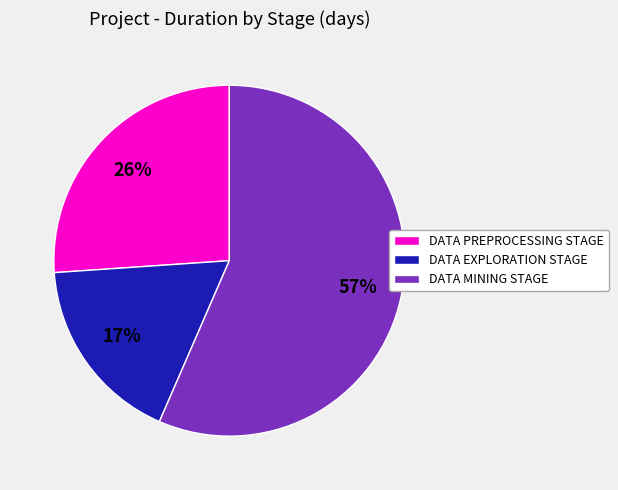

Is there any slice that represents more than half of the pie?

Yes